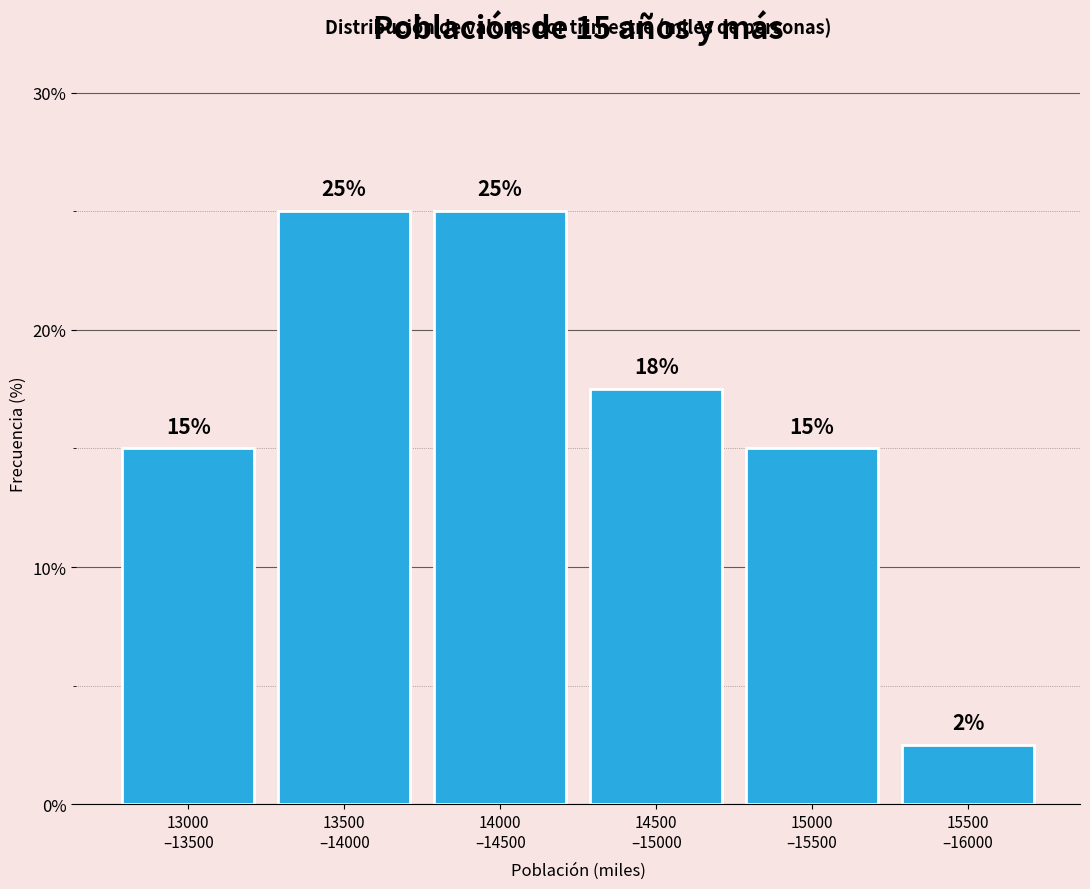

What is the average value?

16.7